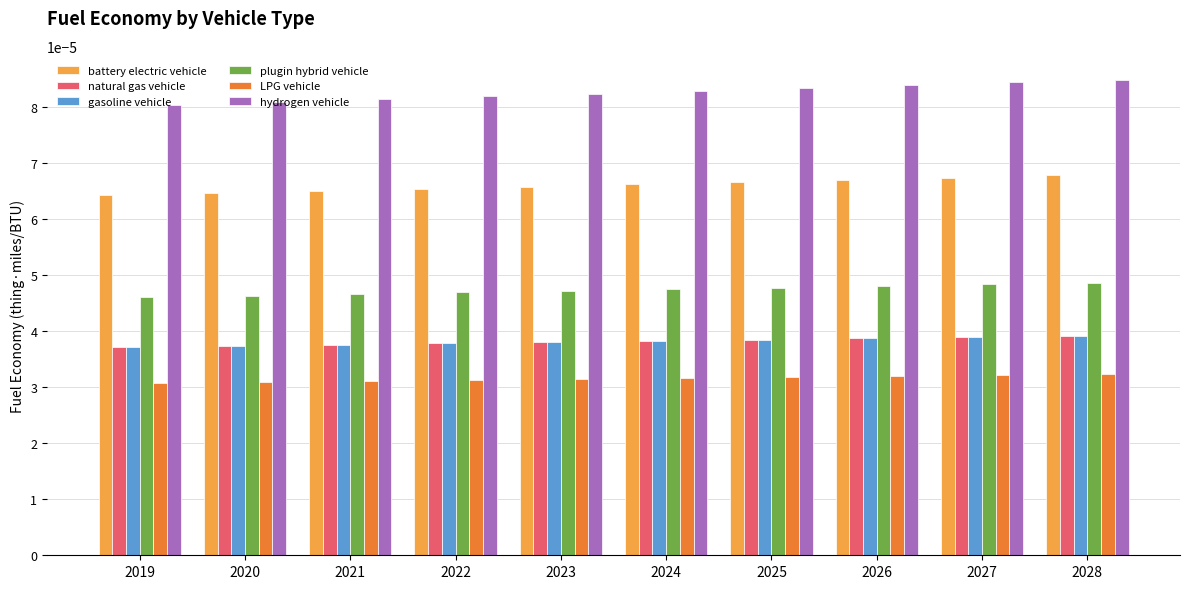

How many battery electric vehicle values are between 0 and 1?

10